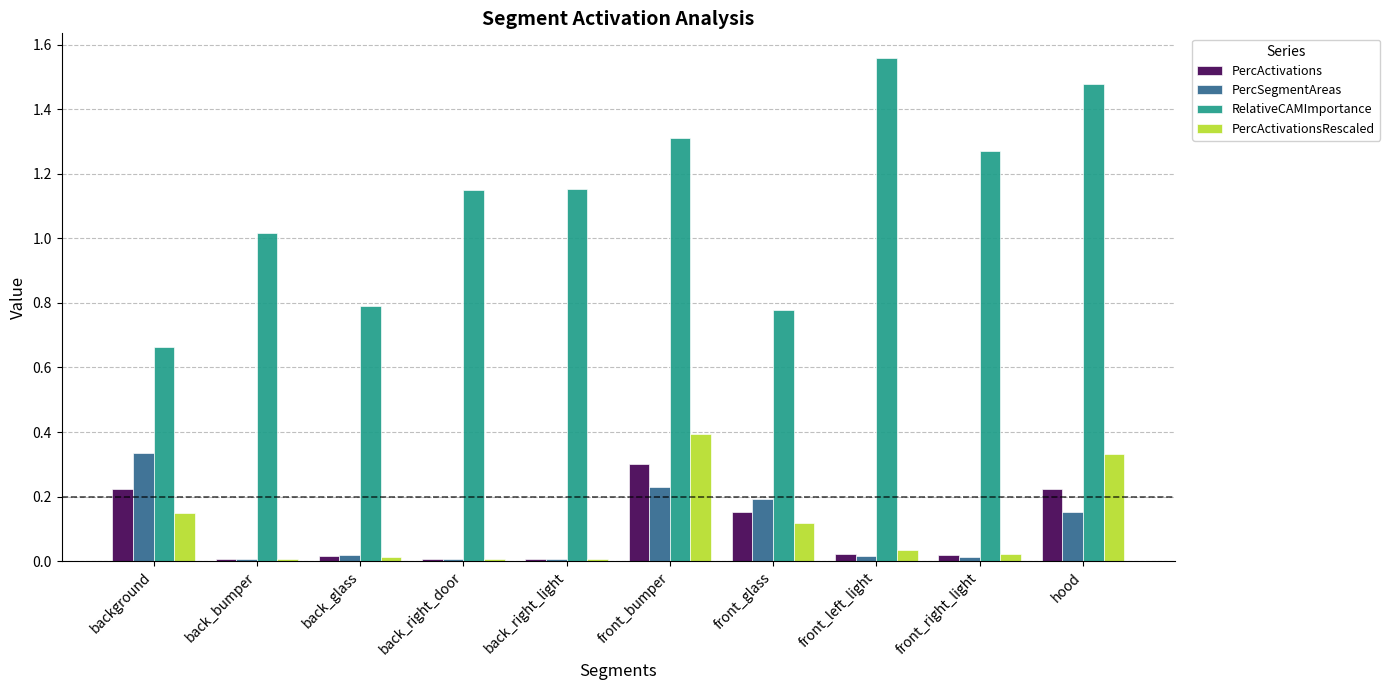

Between background and front_bumper, which series saw the biggest shift?

RelativeCAMImportance